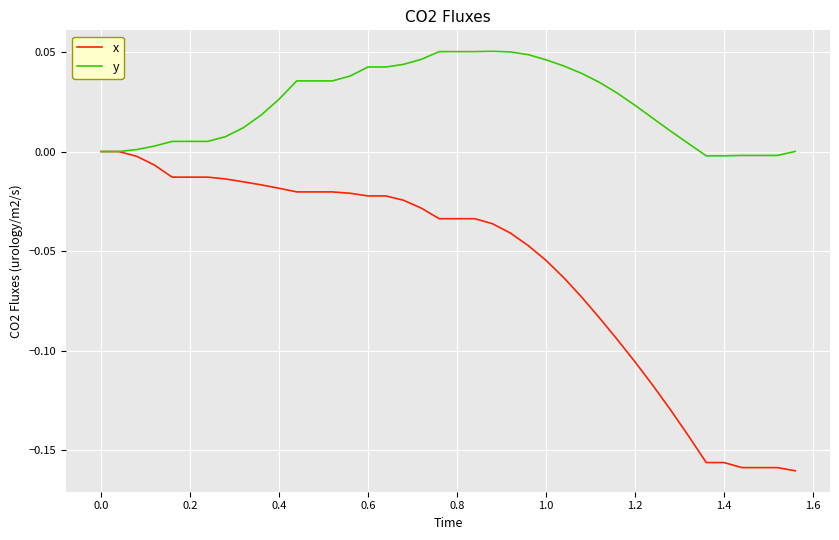

Which series has the widest spread of values?

x